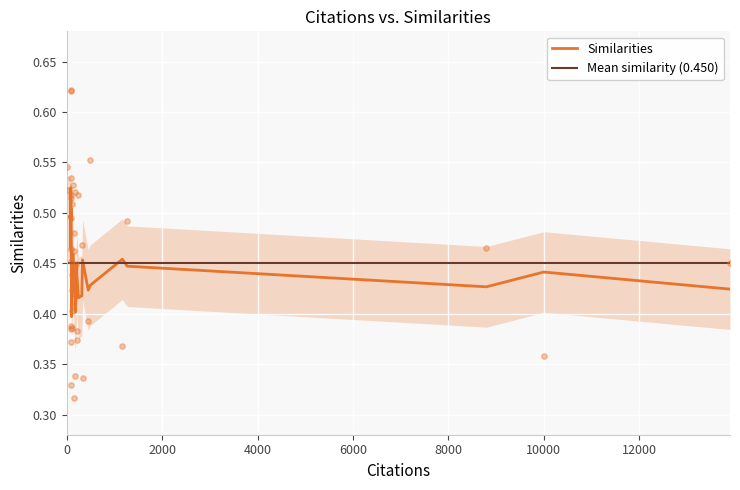

Between 9 and 24, which is larger?

9